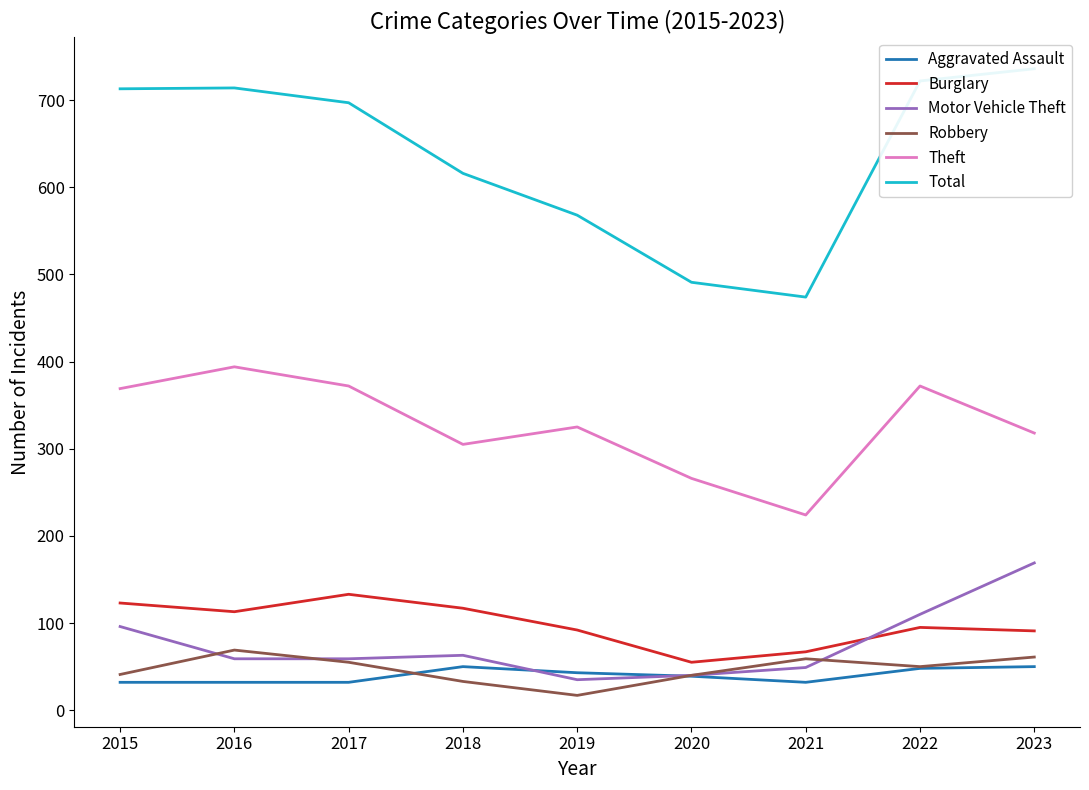

What is the spread (max minus min) of values at 2015?

681